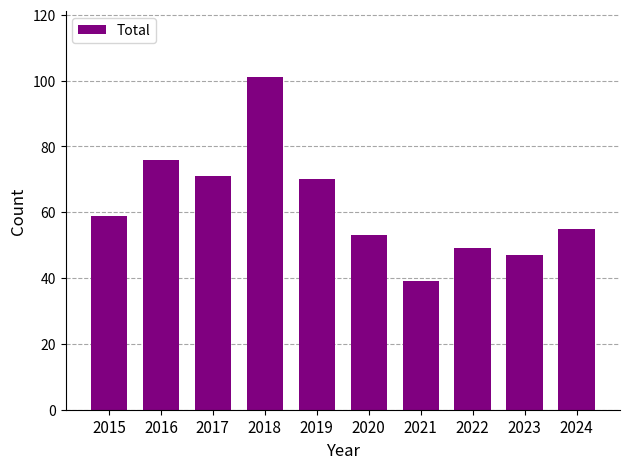

What is the ratio of the value at 2021 to the value at 2017?

0.5